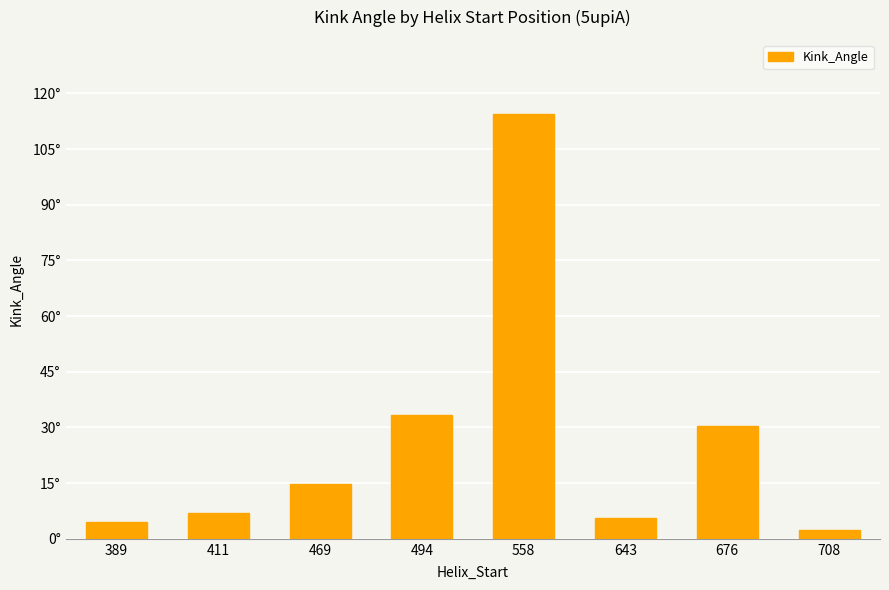

Are the bars horizontal?

No